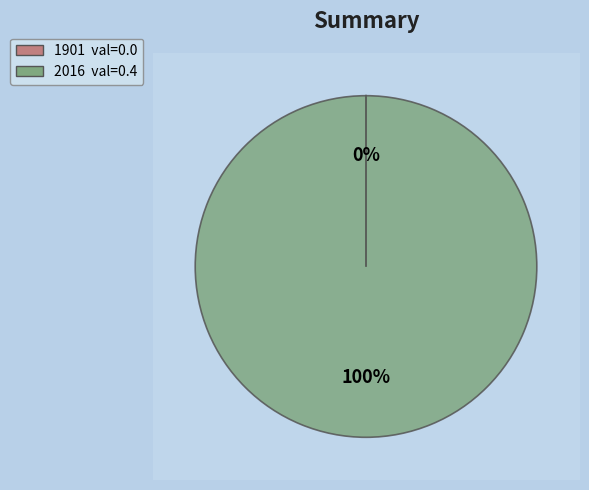

To the nearest percent, what is the combined percentage of 2016 and 1901?

100%